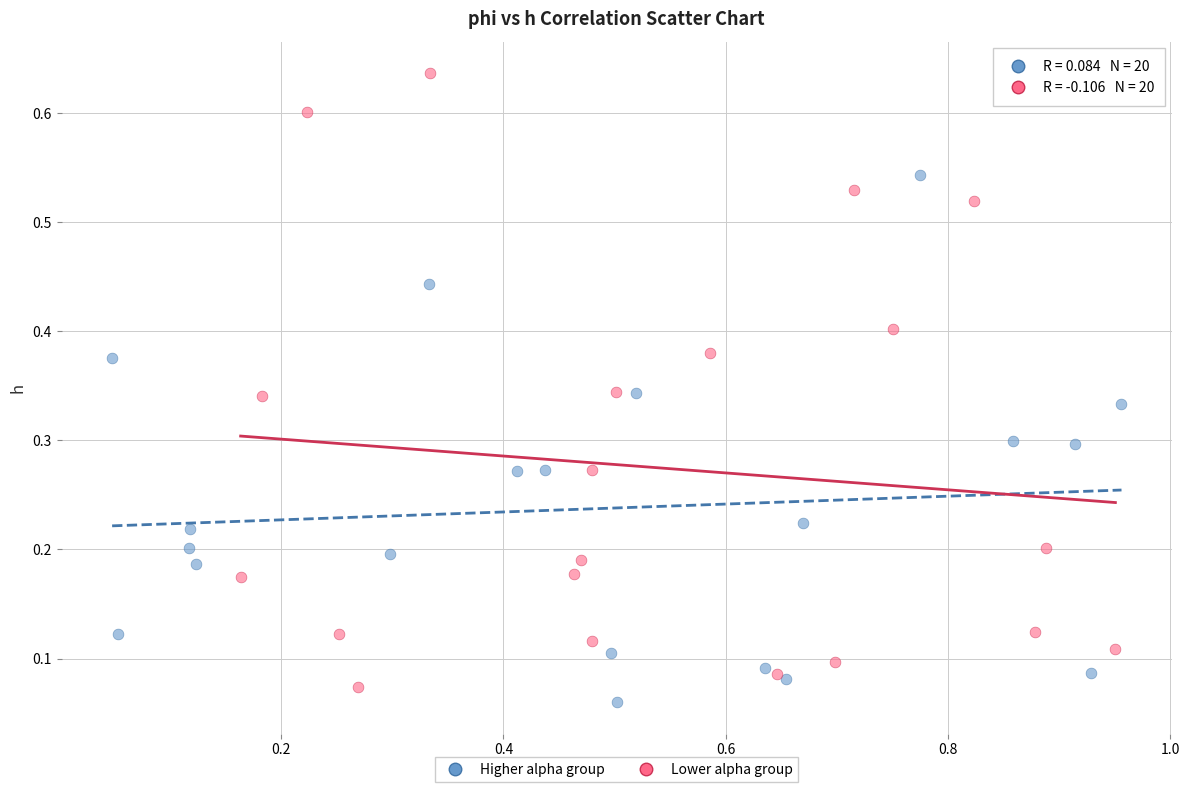

Which series reaches the minimum Y coordinate?

Higher alpha group